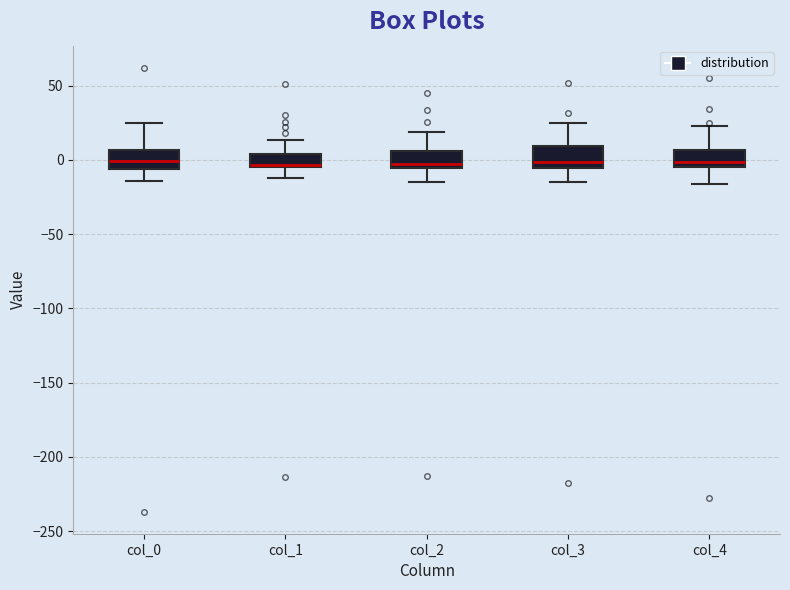

Reading left to right, transcribe this box plot: for each box, give where its median line is, the range the box spans, and where its two whiskers end, as read against the y-axis. The values are not printed on the chart, so give them approximately, as read against the axis.

col_0: median 0, box -5 to 5, whiskers -15 to 25
col_1: median -5 (drawn on the box's lower edge), box -5 to 5, whiskers -10 to 15
col_2: median -5 (just above the box's lower edge), box -5 to 5, whiskers -15 to 20
col_3: median 0, box -5 to 10, whiskers -15 to 25
col_4: median 0, box -5 to 5, whiskers -15 to 25